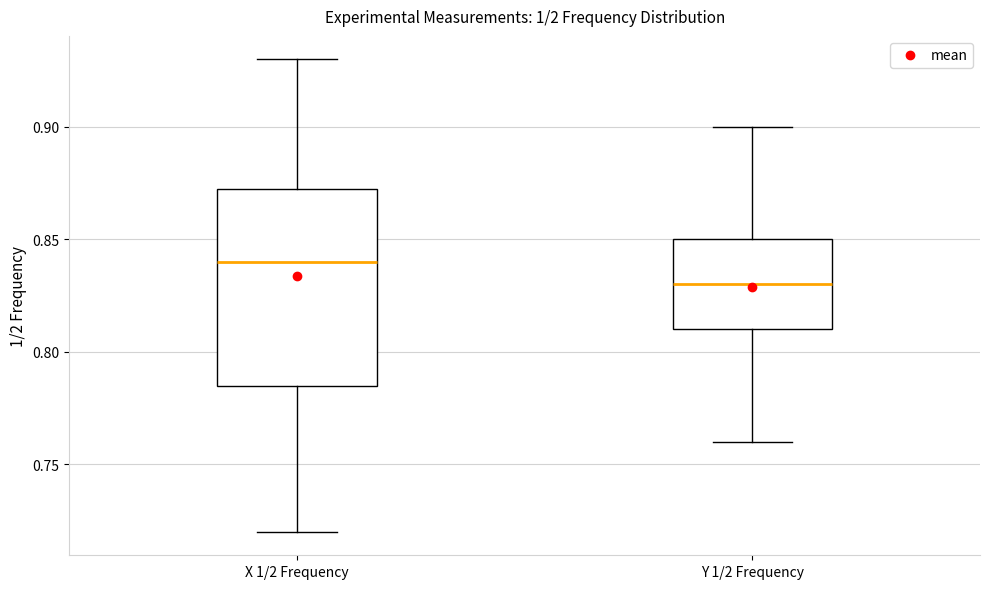

Which box has the highest median line?

X 1/2 Frequency